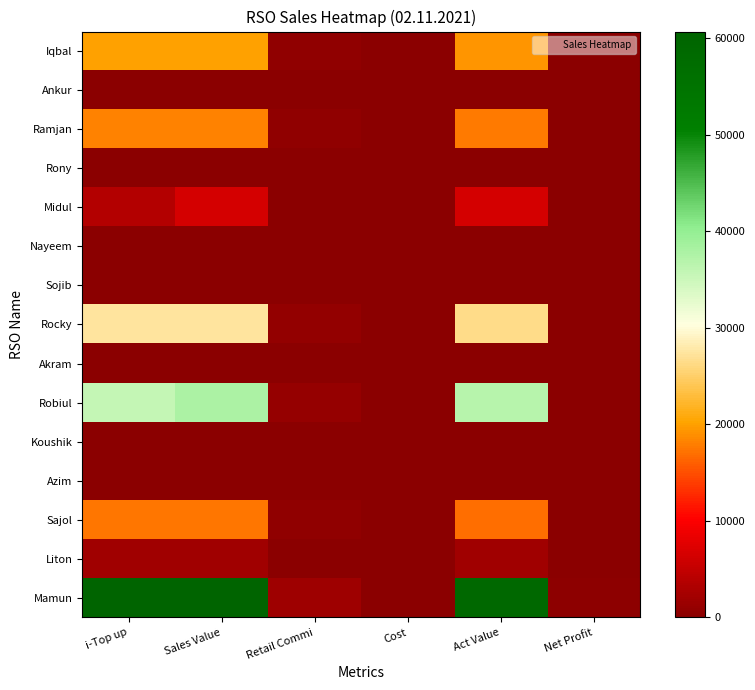

At Sales Value, list the series in order from largest to smallest.

Mamun, Robiul, Rocky, Iqbal, Ramjan, Sajol, Midul, Liton, Rony, Ankur, Nayeem, Sojib, Akram, Koushik, Azim